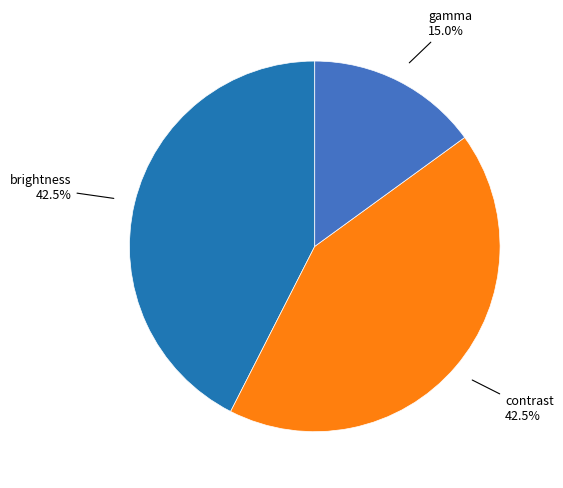

Count the number of slices in the pie.

3